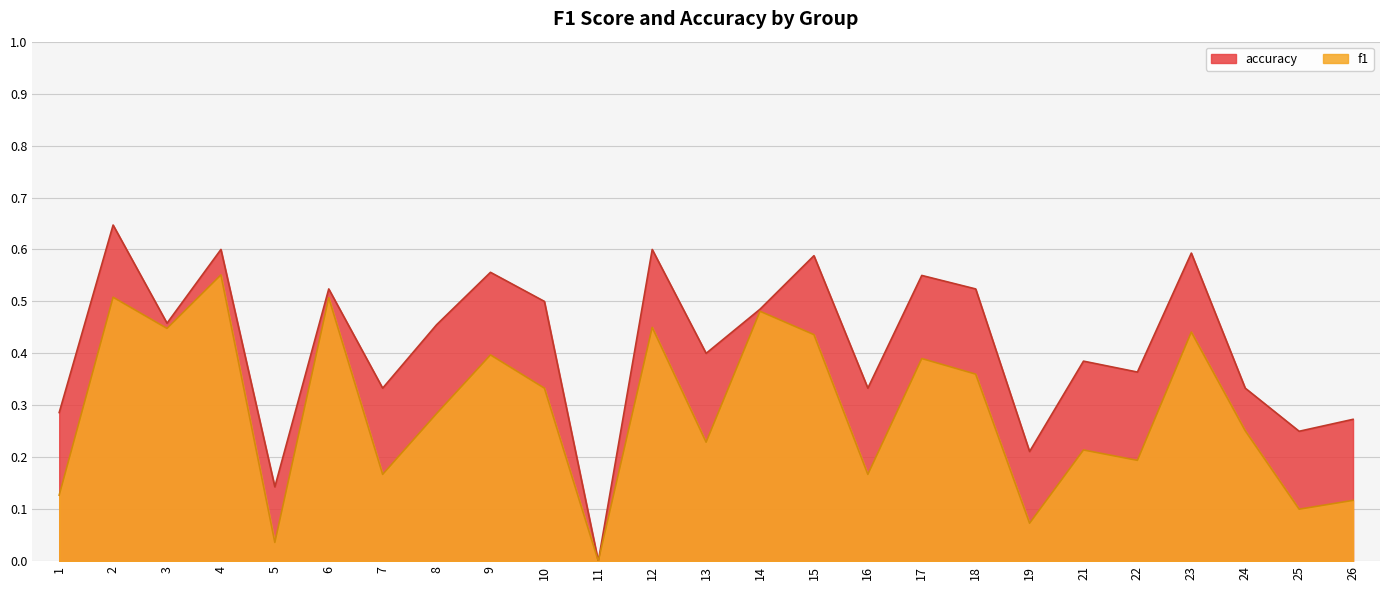

True or false: accuracy and f1 intersect in this chart.

False